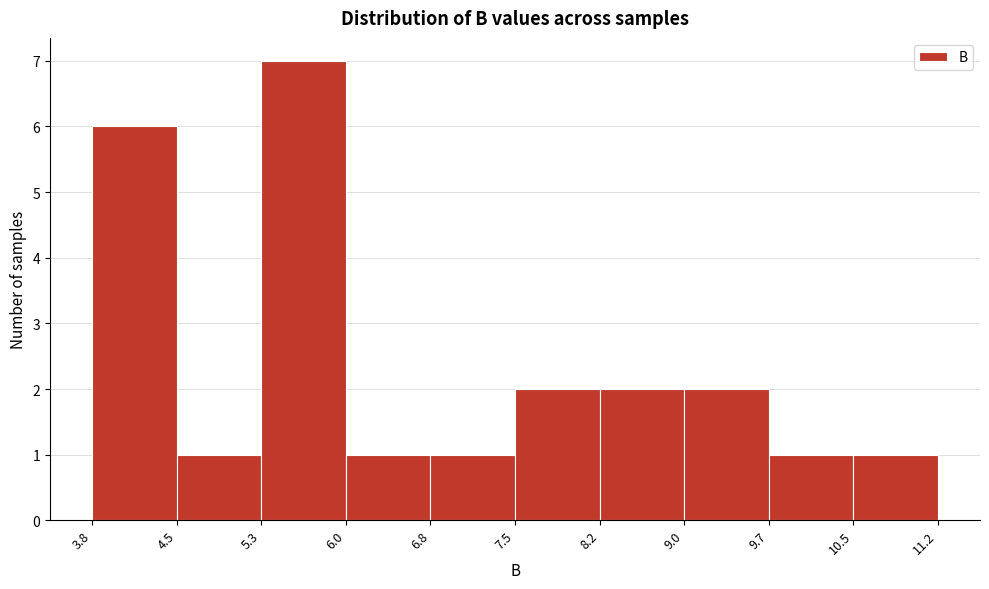

Reading left to right, transcribe this chart: for each bar, give the range it covers on the x-axis and its height. The values are not printed on the chart, so give them approximately, as read against the axis.

3.8 to 4.5: 6
4.5 to 5.3: 1
5.3 to 6.0: 7
6.0 to 6.8: 1
6.8 to 7.5: 1
7.5 to 8.2: 2
8.2 to 9.0: 2
9.0 to 9.7: 2
9.7 to 10.5: 1
10.5 to 11.2: 1